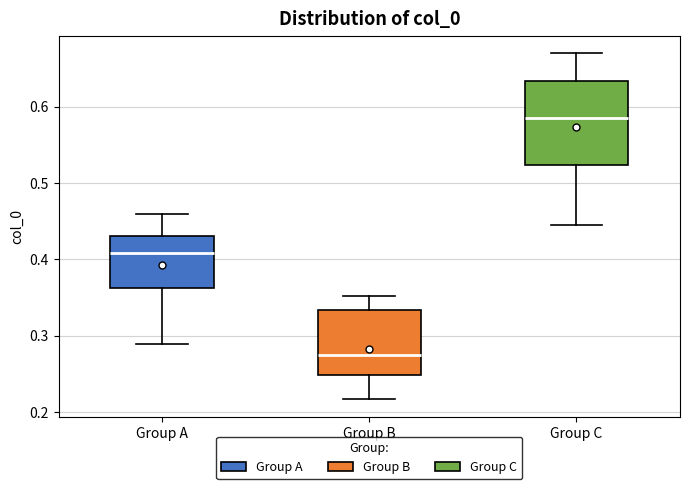

Reading left to right, read every box against the y-axis: the position of its median line, the range the box covers, and the ends of its whiskers. The values are not printed on the chart, so give them approximately, as read against the axis.

Group A: median 0.41, box 0.36 to 0.43, whiskers 0.29 to 0.46
Group B: median 0.27, box 0.25 to 0.33, whiskers 0.22 to 0.35
Group C: median 0.59, box 0.52 to 0.63, whiskers 0.44 to 0.67